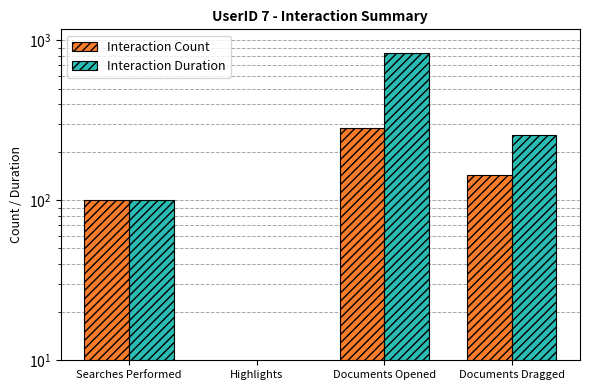

What is the difference between the maximum and minimum values in the Interaction Duration series?

837